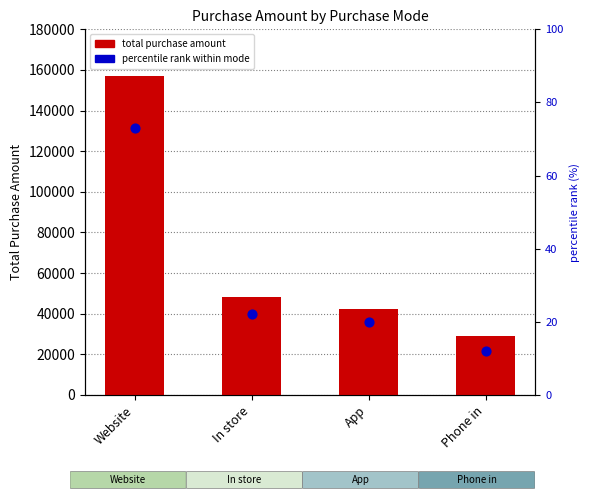

What are all the series names shown in the legend?

total purchase amount, percentile rank within mode